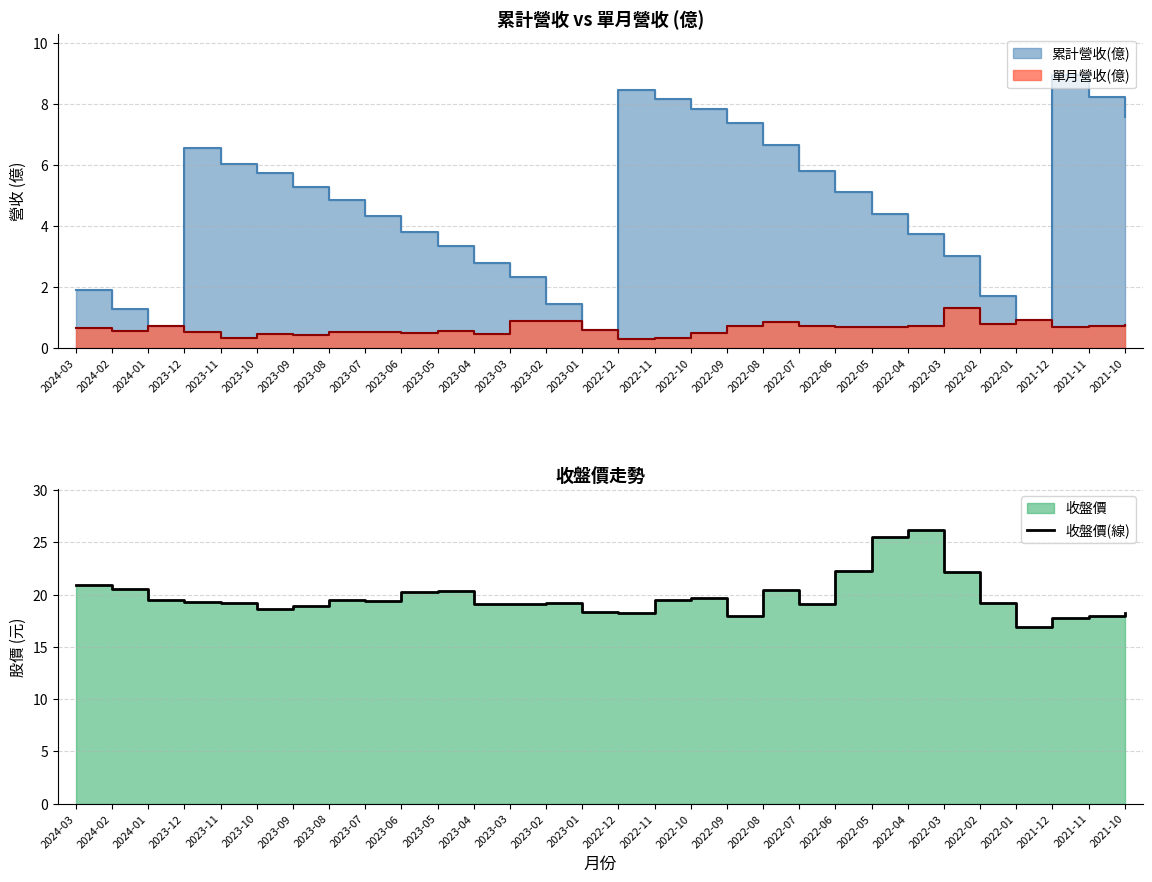

Reading right to left, extract all data points from this chart.

18.2	17.9	17.8	16.9	19.2	22.2	26.1	25.5	22.3	19.1	20.4	17.9	19.6	19.4	18.2	18.4	19.1	19.1	19.1	20.4	20.2	19.4	19.4	18.9	18.6	19.2	19.3	19.4	20.5	20.9